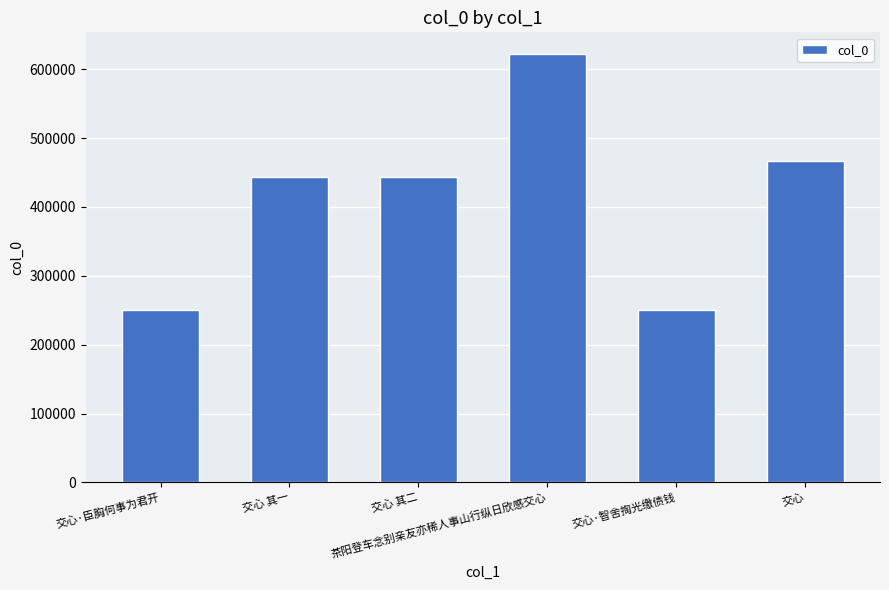

How many series are shown in this chart?

1